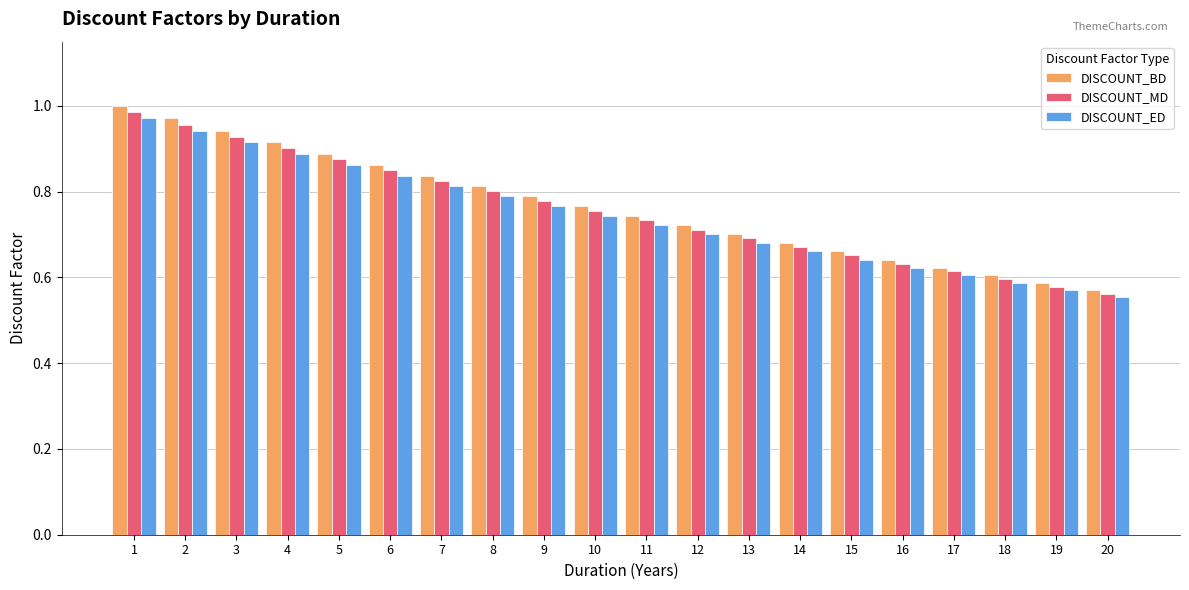

The value of DISCOUNT_ED at 13 is 0.7. True or false?

True